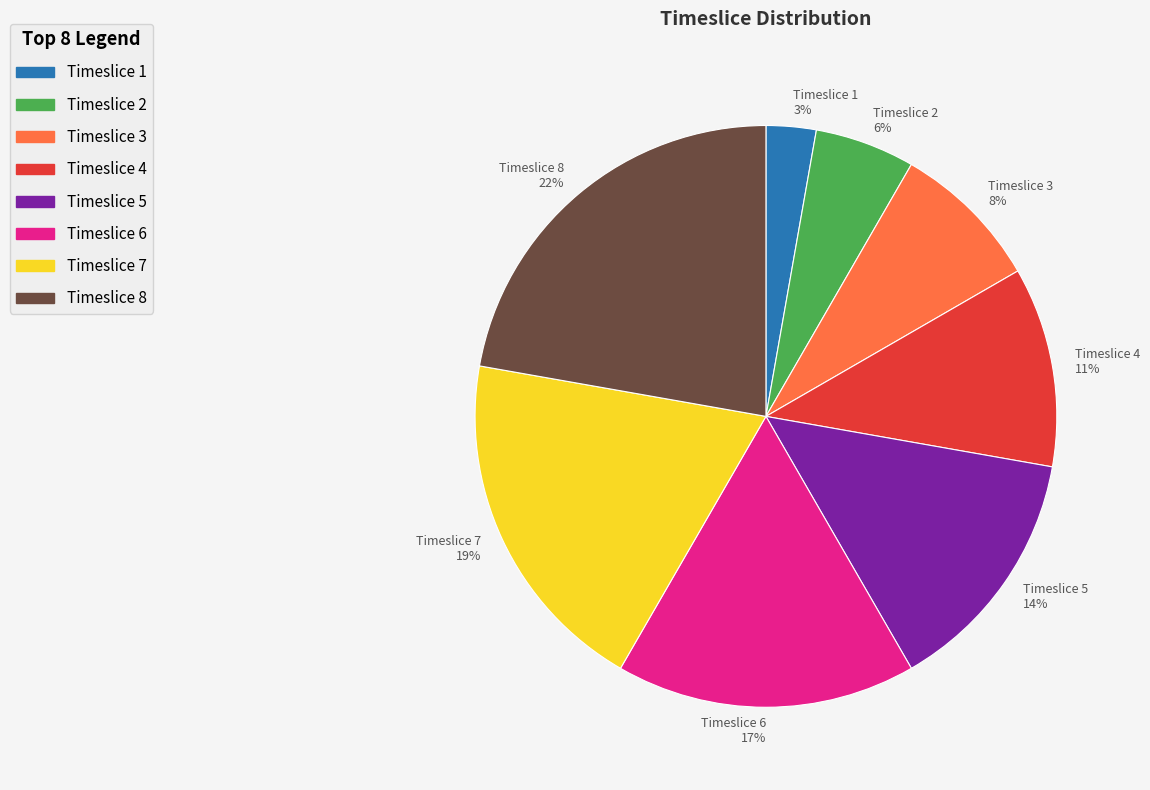

Between Timeslice 8 and Timeslice 4, which is larger?

Timeslice 8